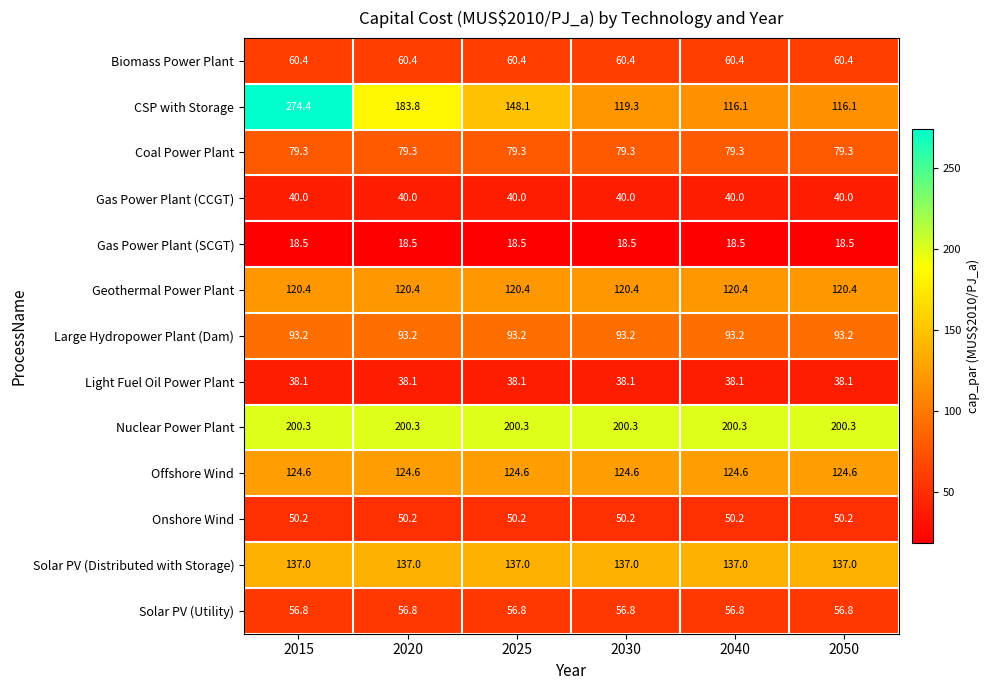

The Nuclear Power Plant series shows 82.5 at 2050. True or false?

False